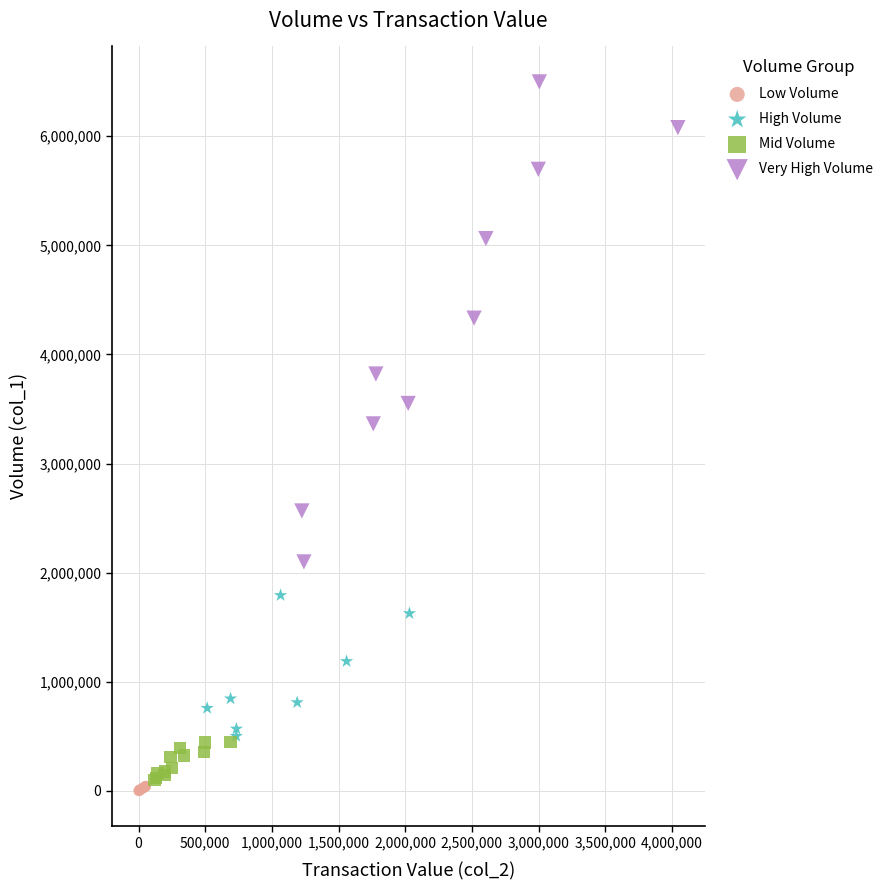

Which series reaches the maximum Y coordinate?

Very High Volume